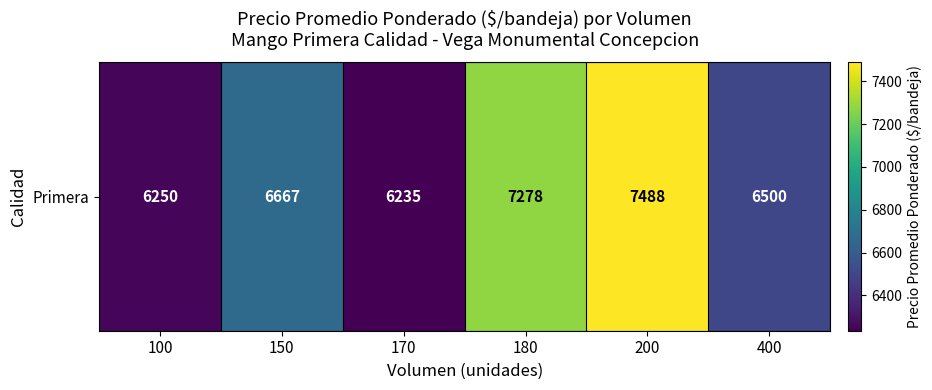

What value does the data have at 400, to the nearest 10?

6500